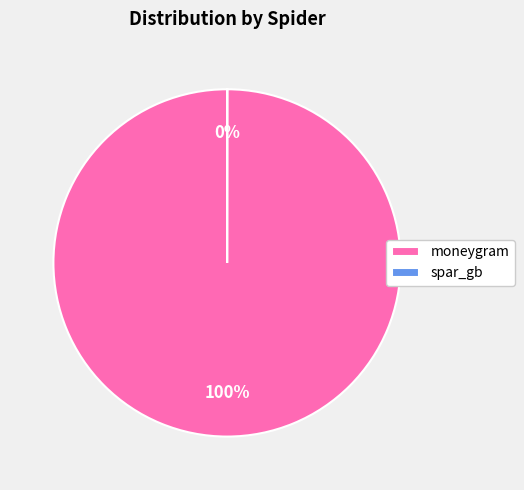

What is the largest slice in the pie chart?

moneygram